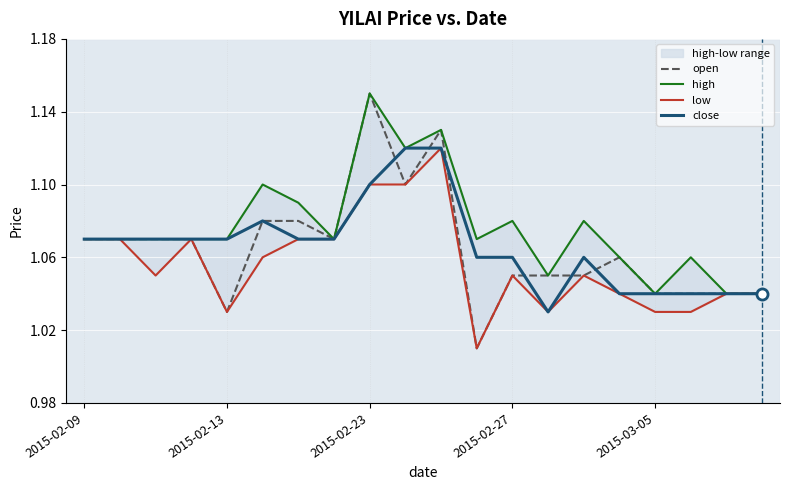

The open series shows 0.4 at 2015-02-09. True or false?

False